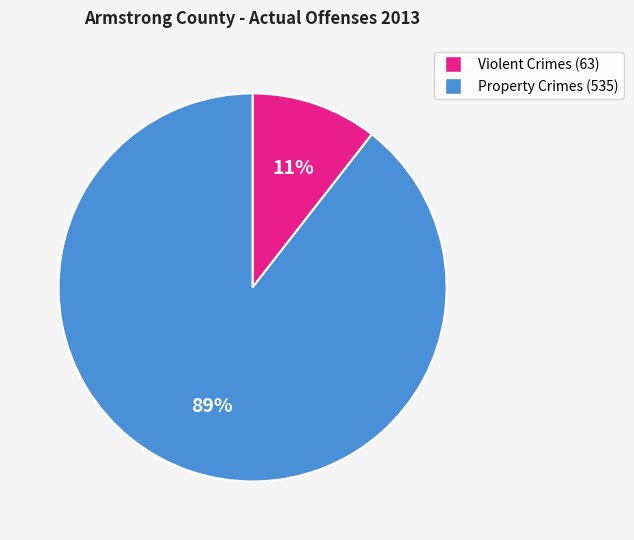

To the nearest percent, what is the average slice percentage?

50%